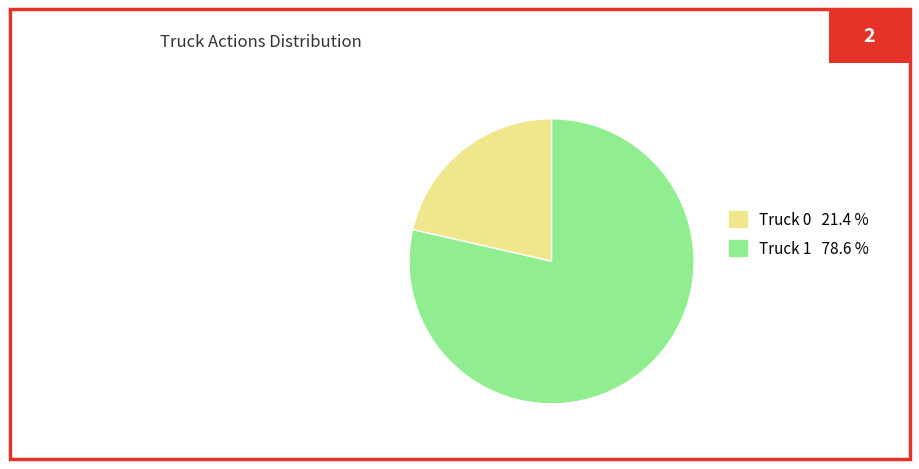

Is it true that Truck 0 is 13% of the pie?

False